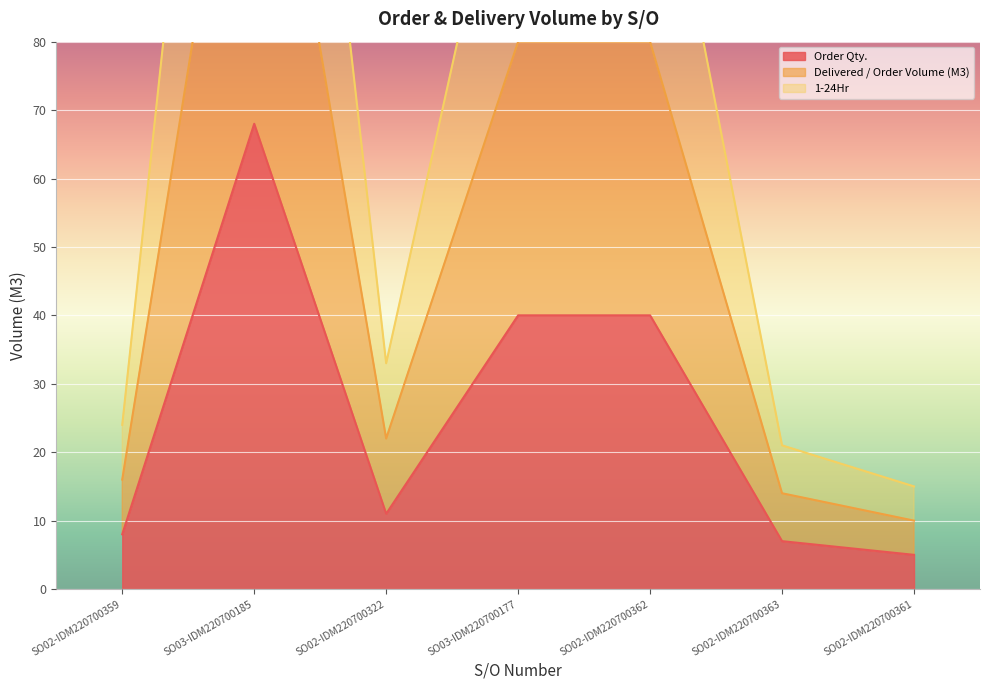

True or false: Order Qty. has more than 0 interior local peaks.

True